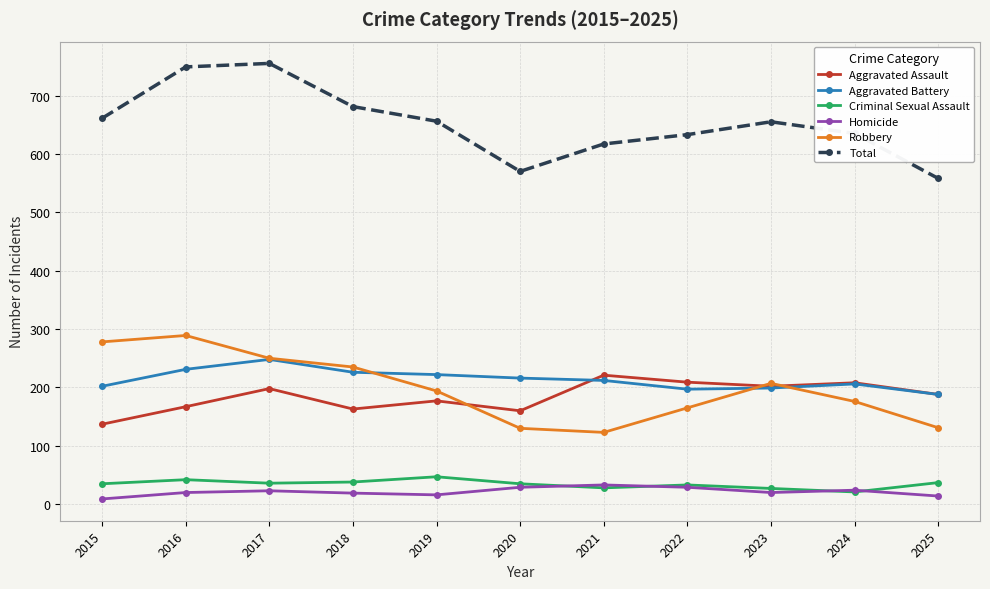

Count the number of categories in the chart.

11